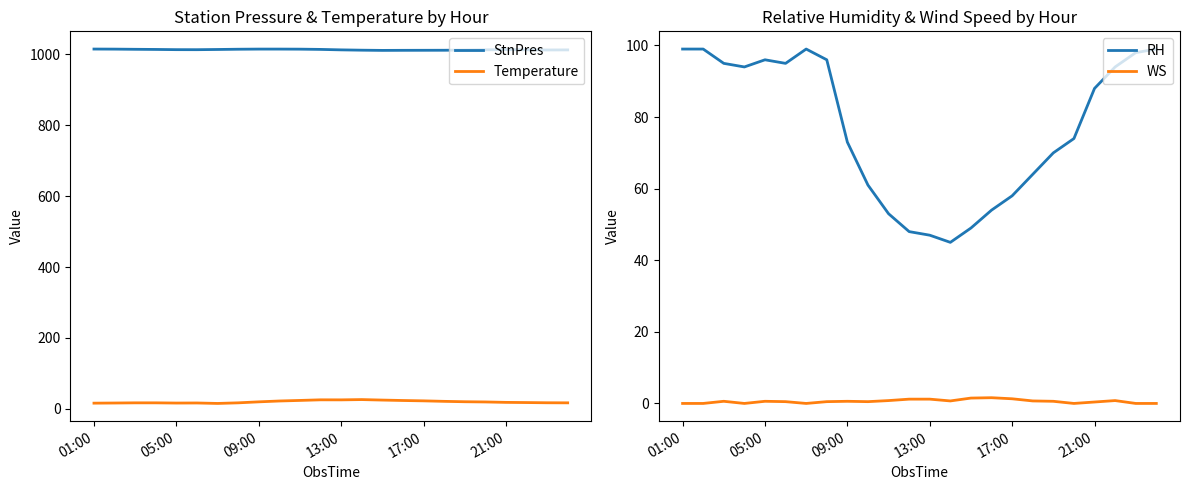

Rank the series by their maximum value, from highest to lowest.

StnPres, RH, Temperature, WS